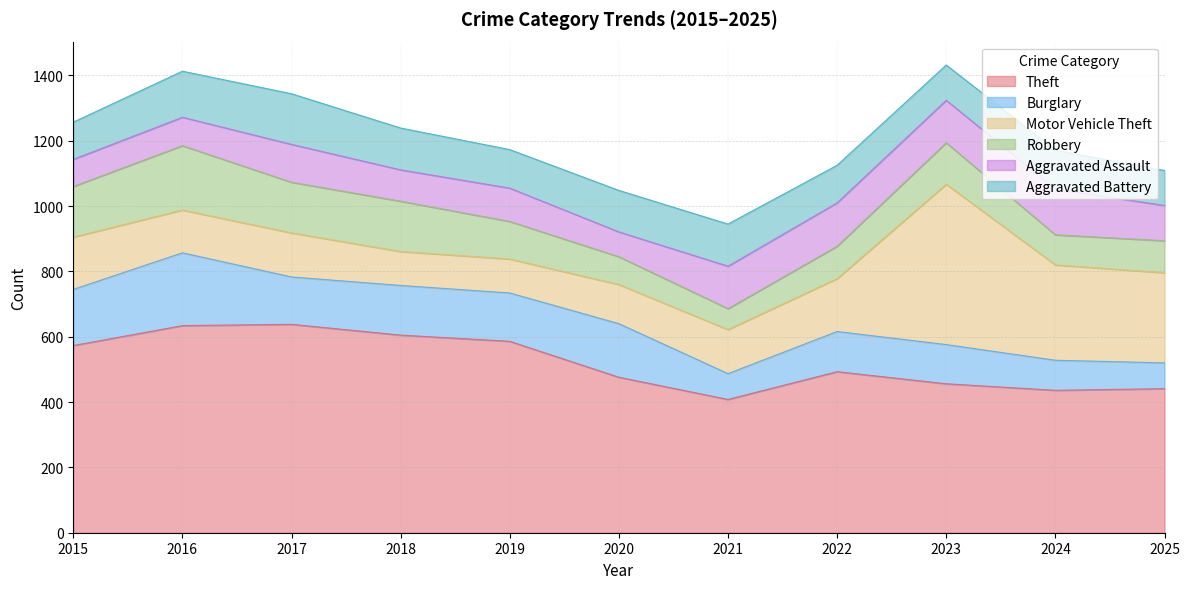

Where does the Aggravated Assault series first go above 108?

2017